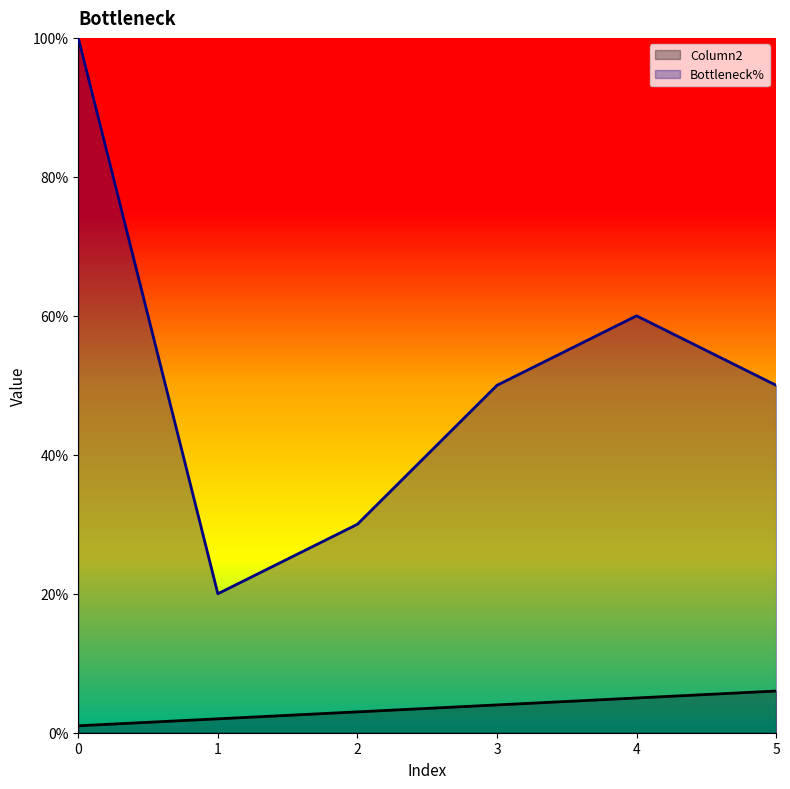

What is the difference between the second highest and minimum values in the Bottleneck% series?

40